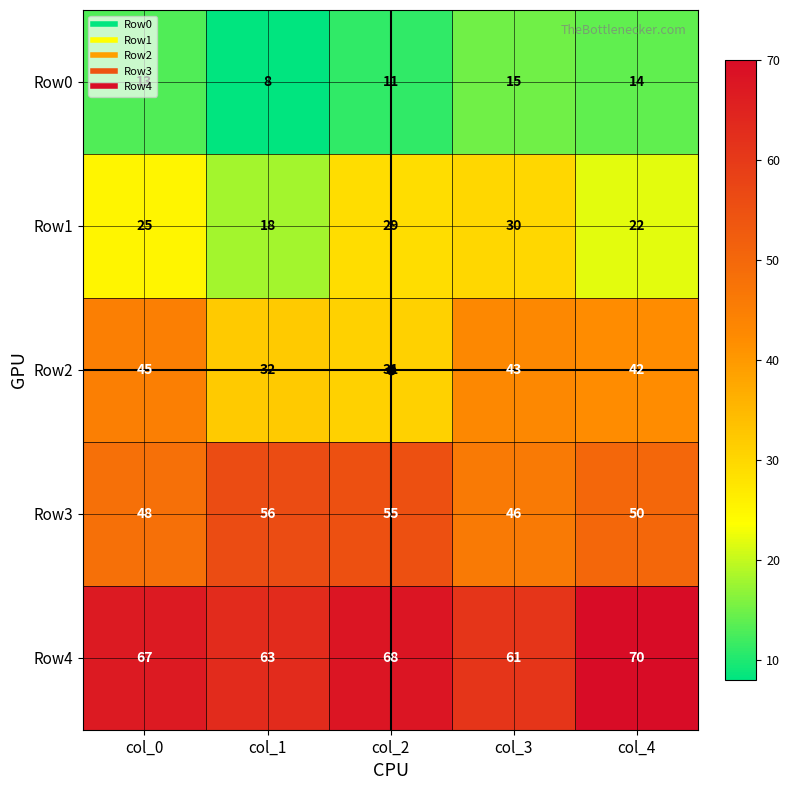

At col_2, list the series in order from smallest to largest.

Row0, Row1, Row2, Row3, Row4